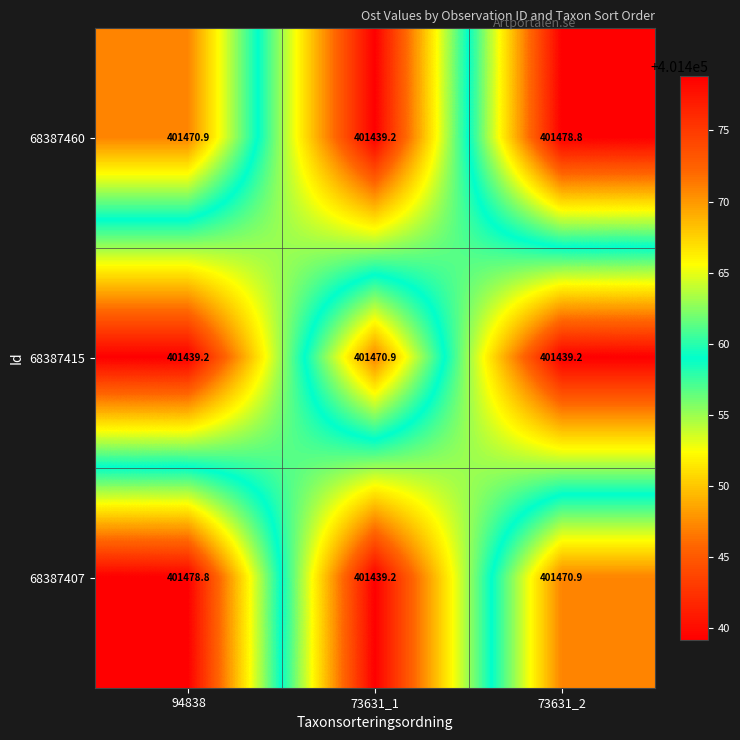

What is the difference between the highest and lowest values at 94838?

39.6